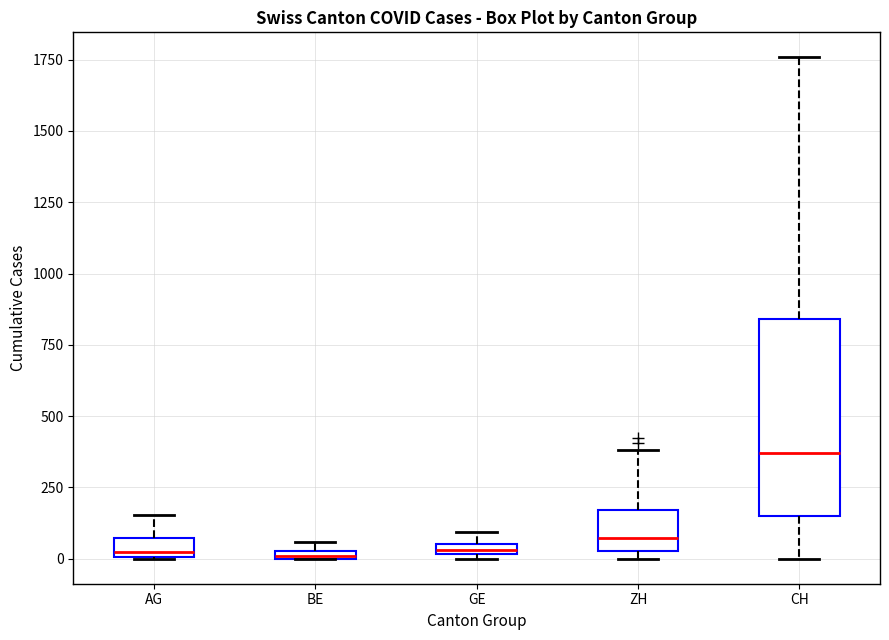

Comparing the boxes themselves (not the whiskers), which one is the tallest?

CH